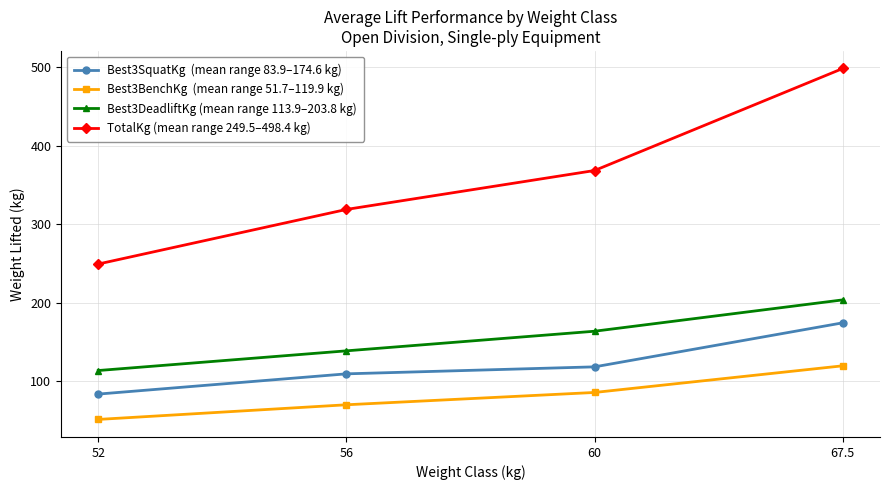

What is the total value across all series at 67.5?

996.8